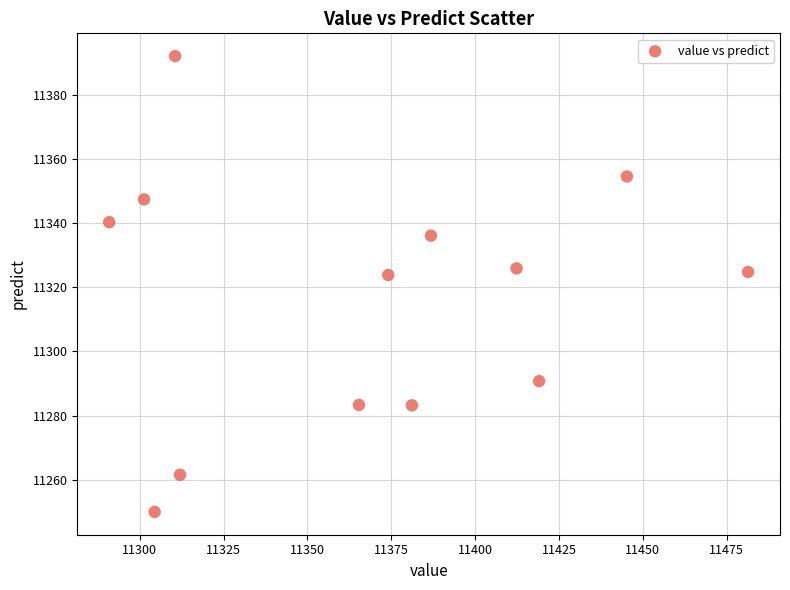

What is the range of Y values (max minus min)?

142.0